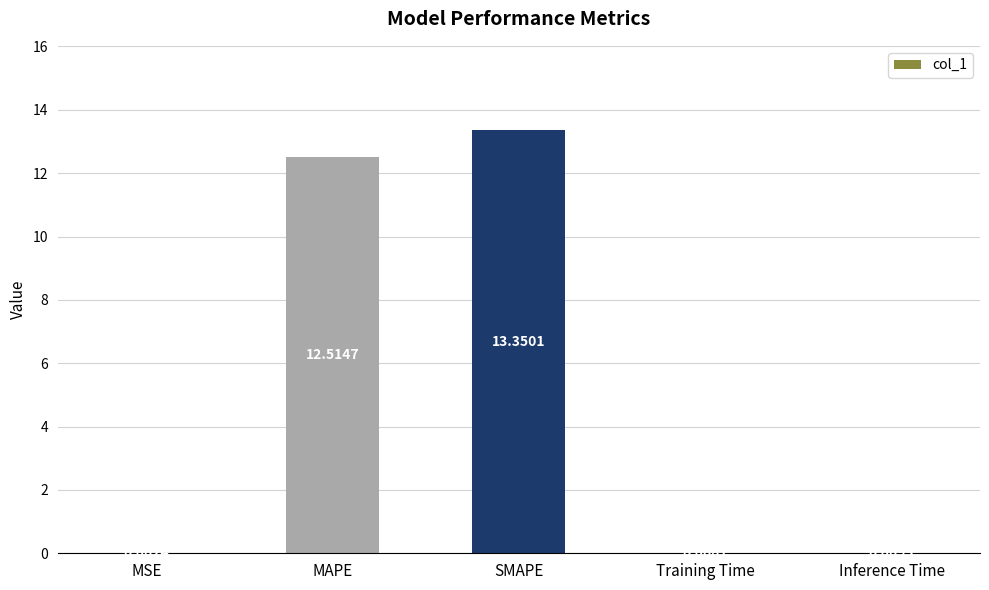

Which label corresponds to the largest value in the chart?

SMAPE